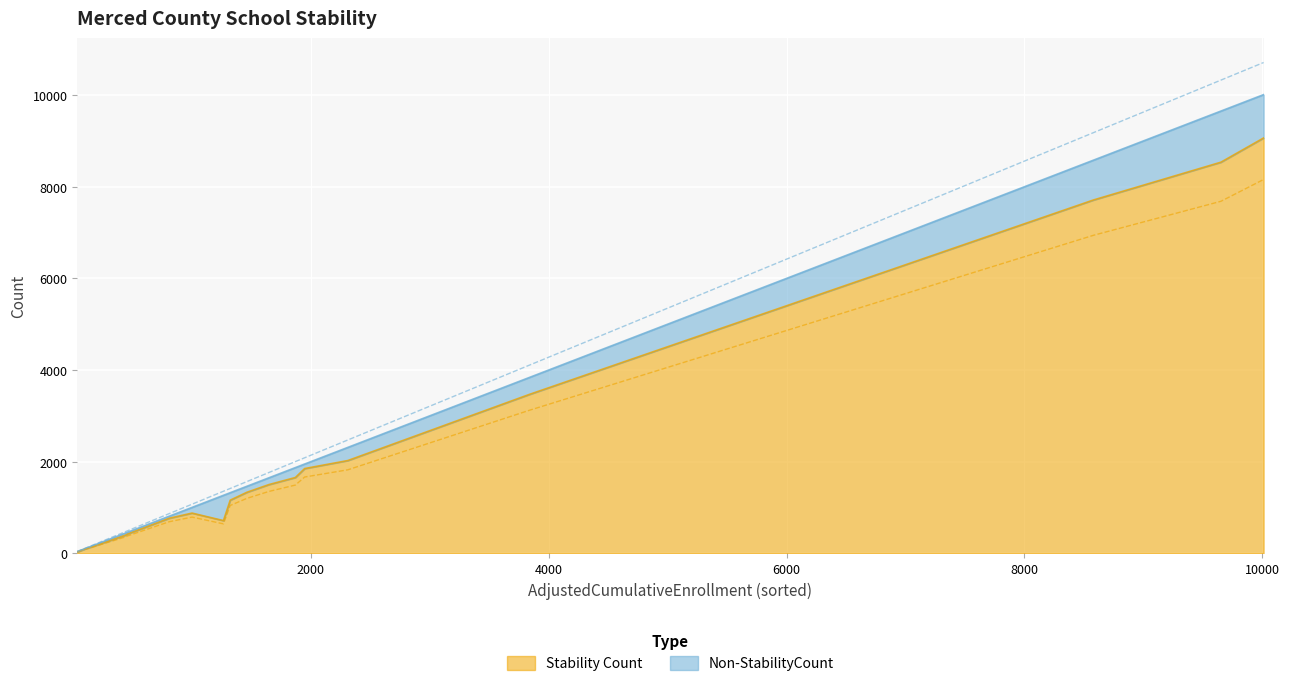

At Merced Union High, list the series in order from smallest to largest.

Non-StabilityCount, Stability Count